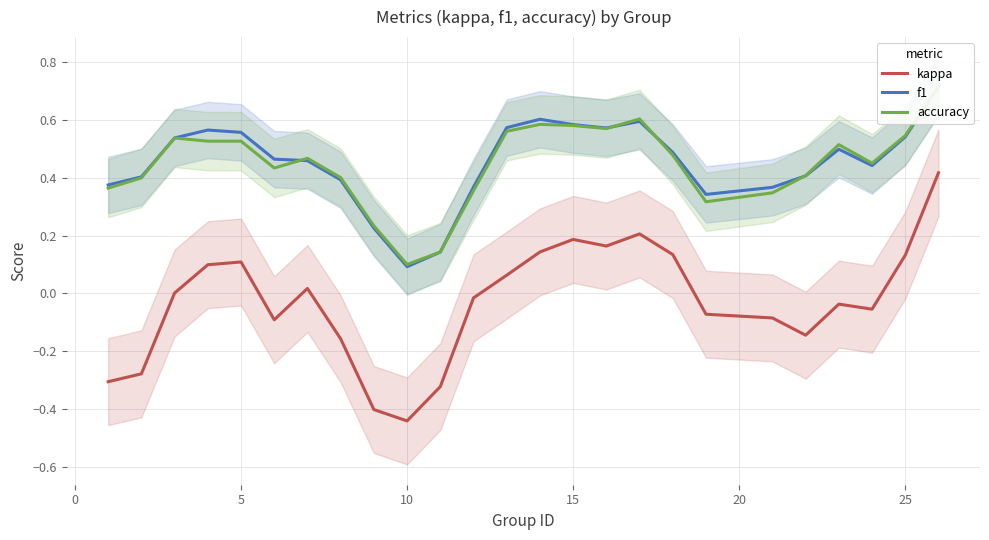

At which label does kappa reach its minimum?

10